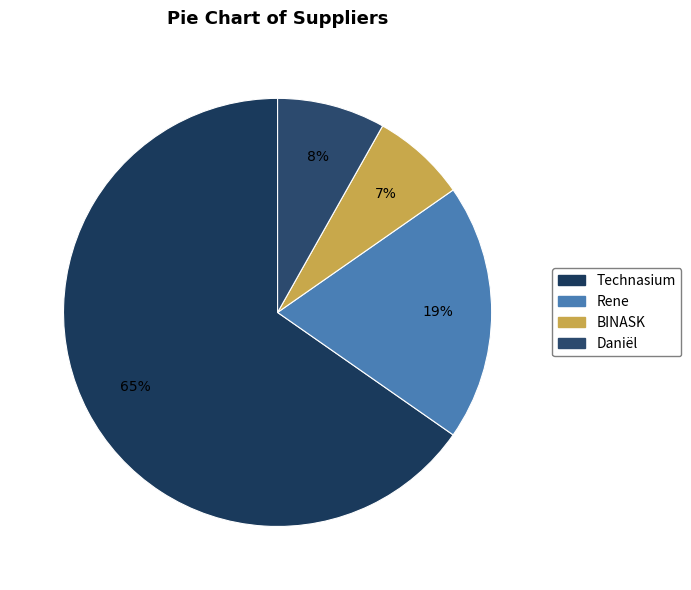

How many slices are in this pie chart?

4